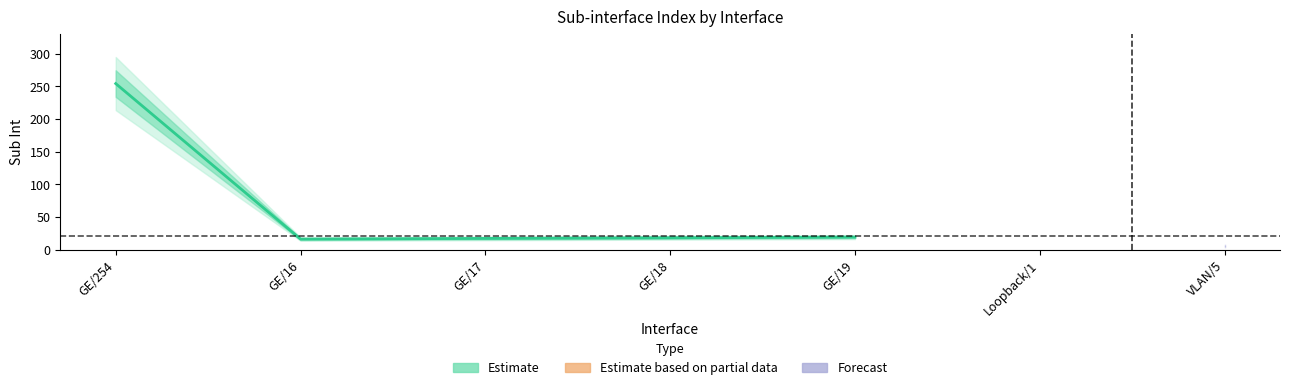

True or false: the data has more than 0 interior local peaks.

False